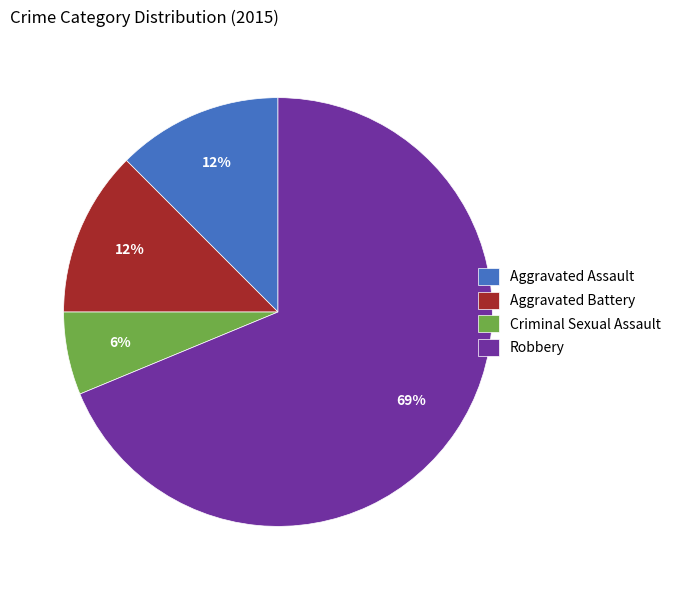

Does Aggravated Battery represent more than half of the total?

No